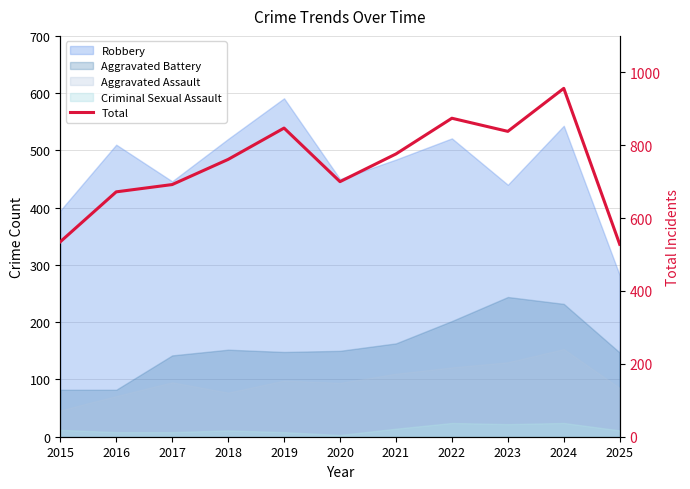

List the labels in order of value, largest first.

2024, 2022, 2019, 2023, 2021, 2018, 2020, 2017, 2016, 2015, 2025